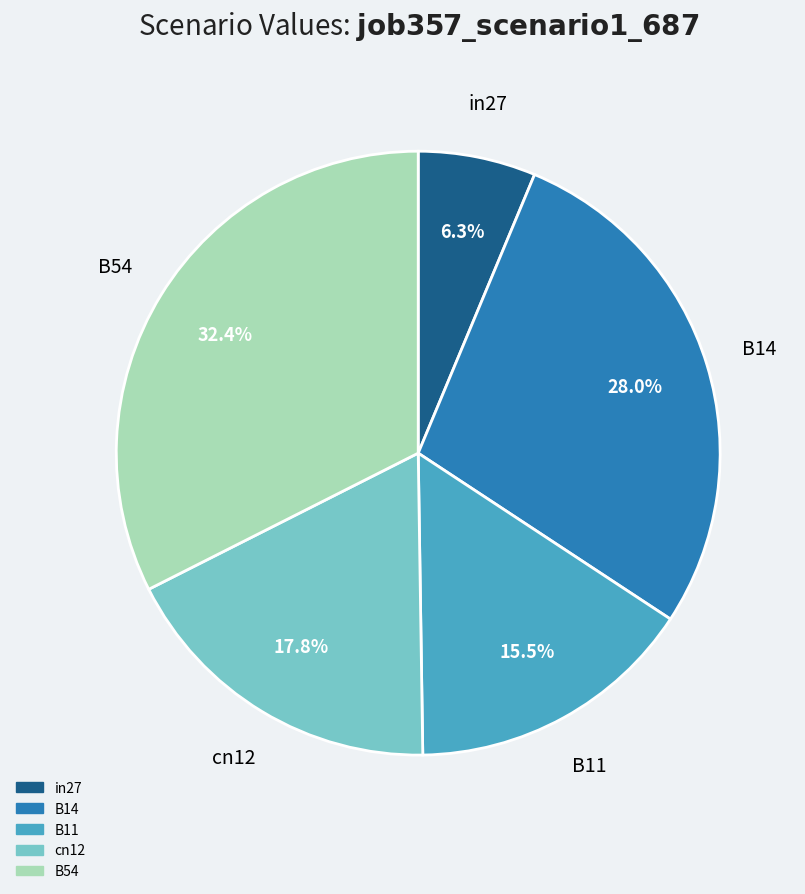

What is the largest slice in the pie chart?

B54